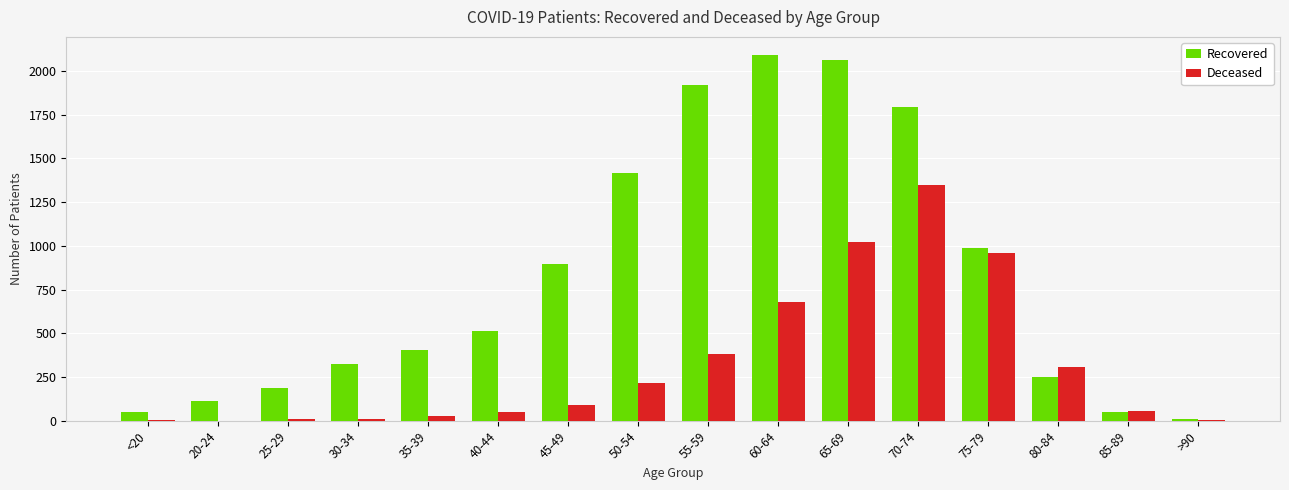

Which category has the highest value across all series?

60-64